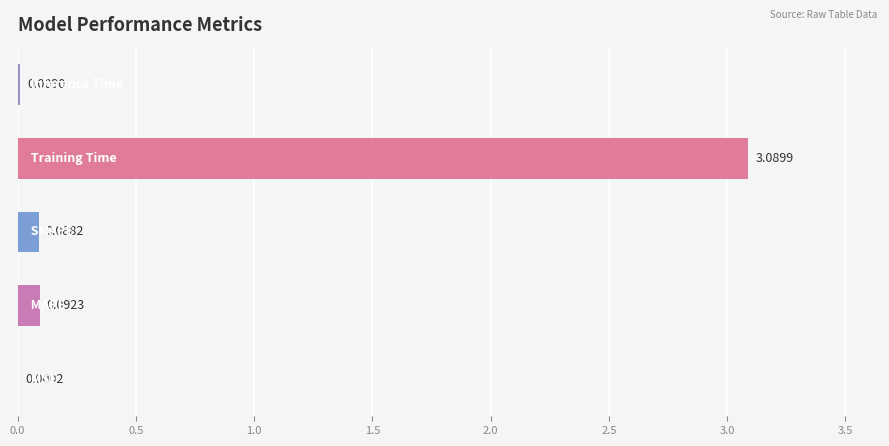

What is the sum of all values?

3.3